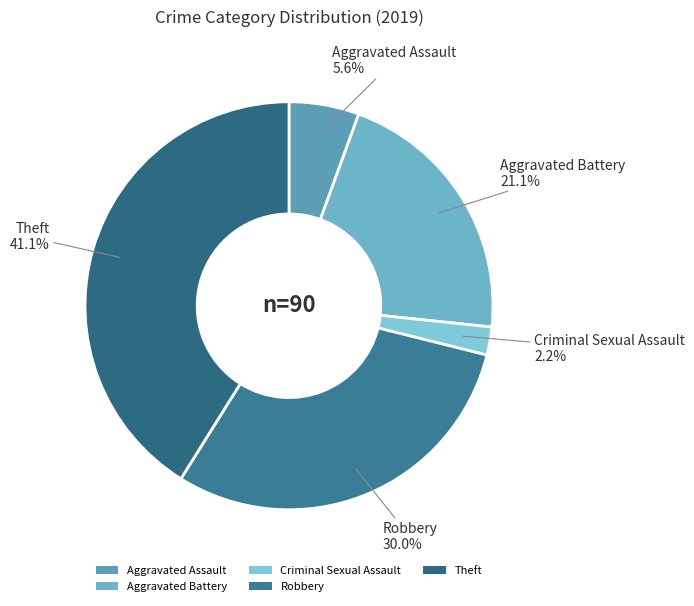

How many slices are in this pie chart?

5